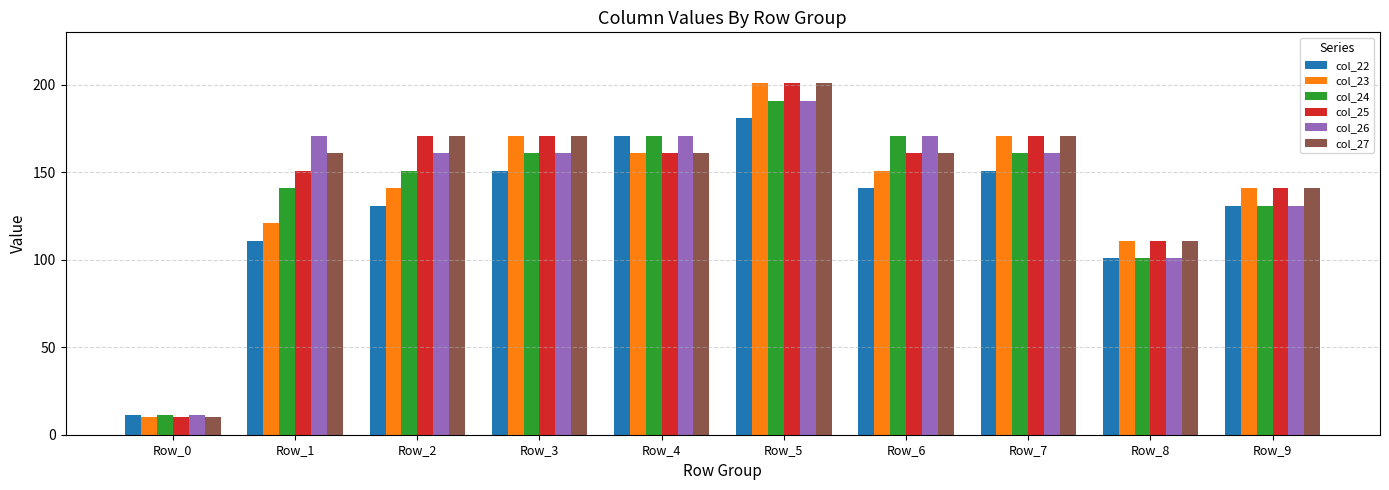

At which category does the chart reach its minimum across all series?

Row_0